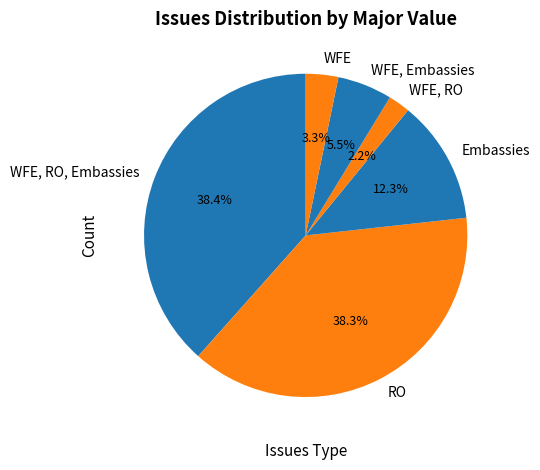

Is the sum of WFE and Embassies greater than half?

No